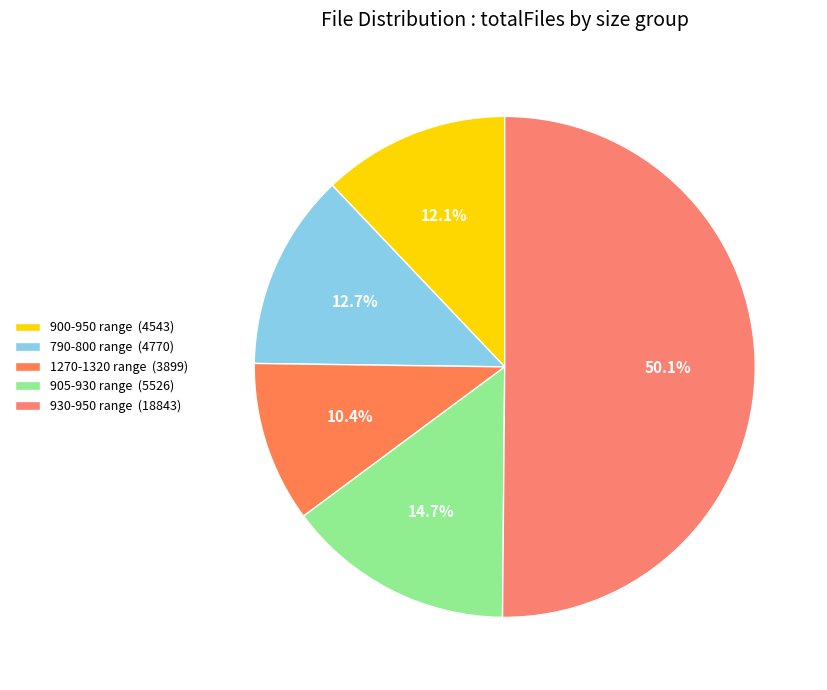

Count the number of slices in the pie.

5